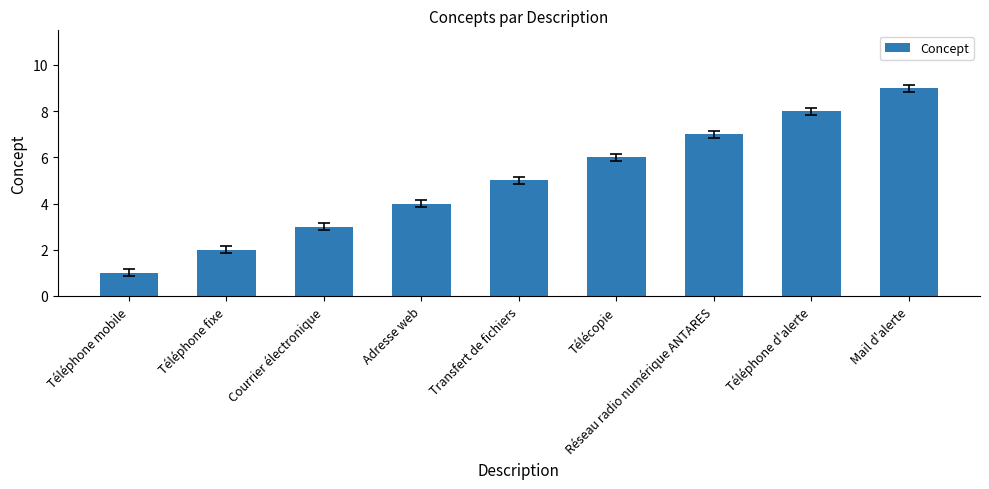

Between Téléphone mobile and Réseau radio numérique ANTARES, which is larger?

Réseau radio numérique ANTARES